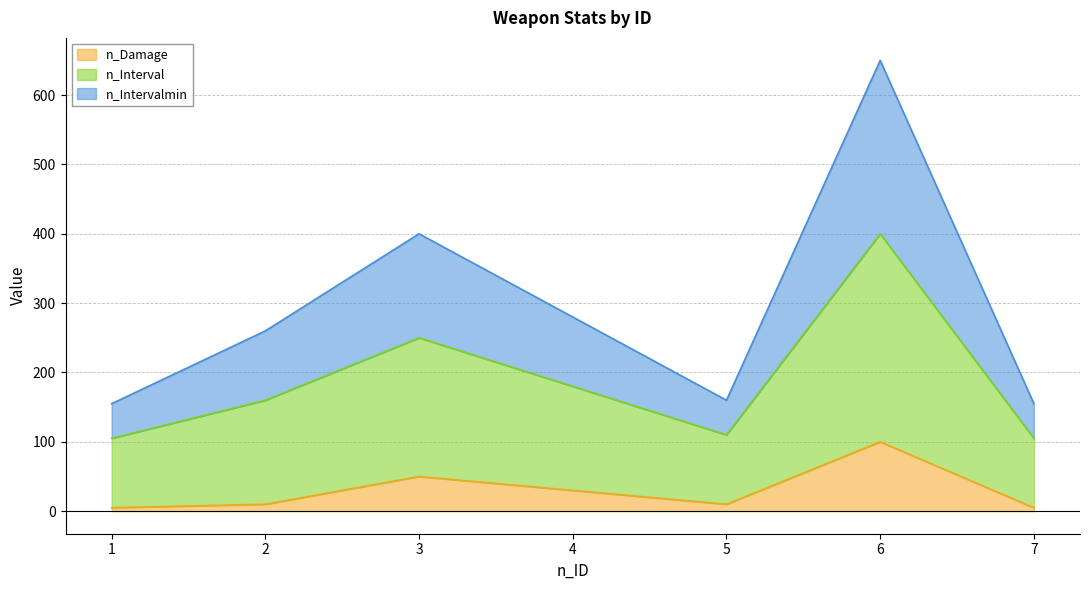

What is the difference between the maximum and second lowest values in the n_Damage series?

95